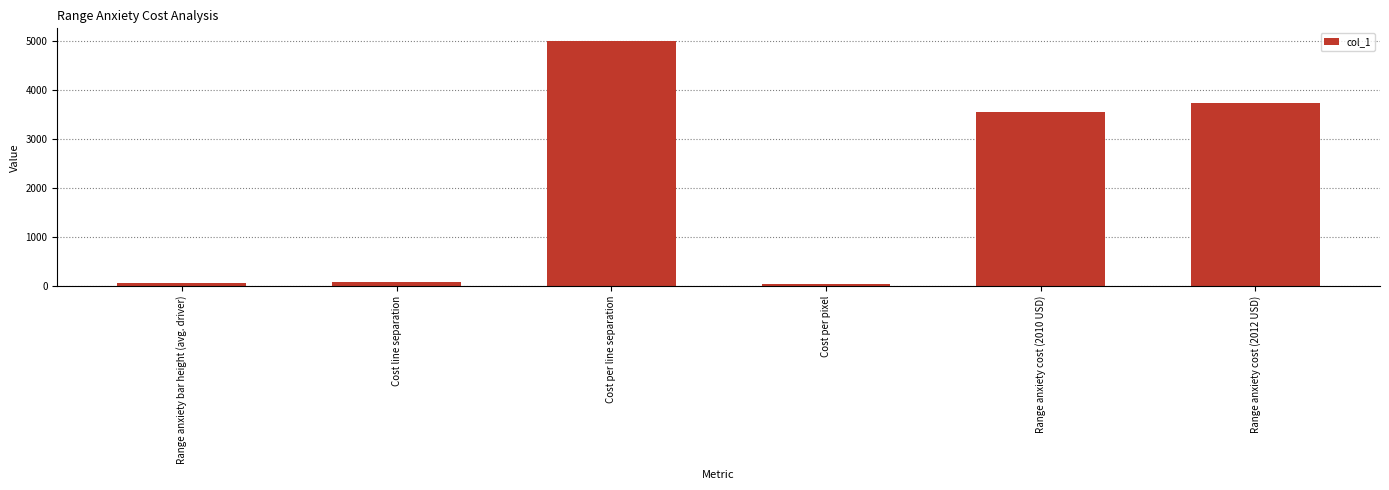

What is the change in value from Cost per line separation to Range anxiety cost (2012 USD)?

-1270.9